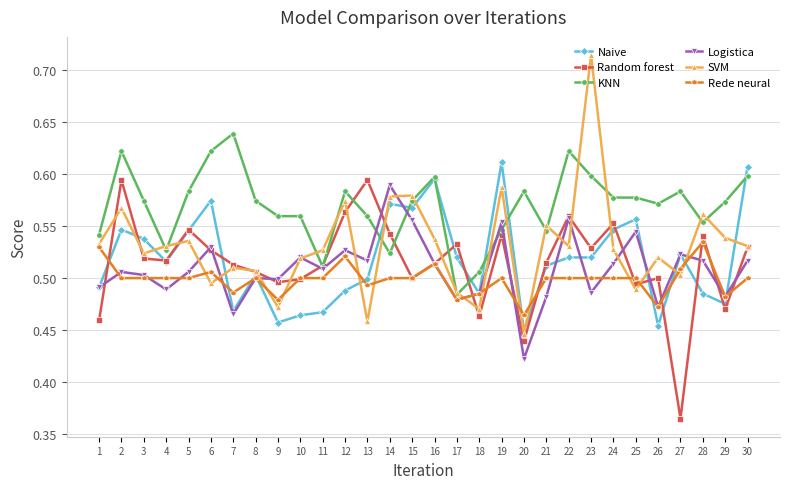

Count the Random forest values in the range 0 to 1.

30